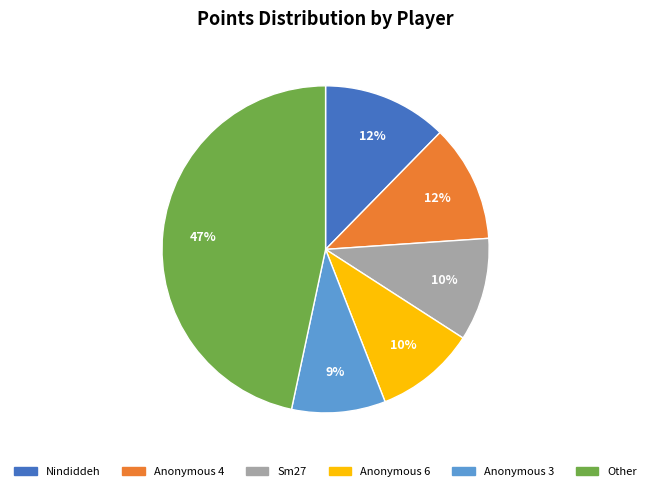

Is there a majority slice in this chart?

No